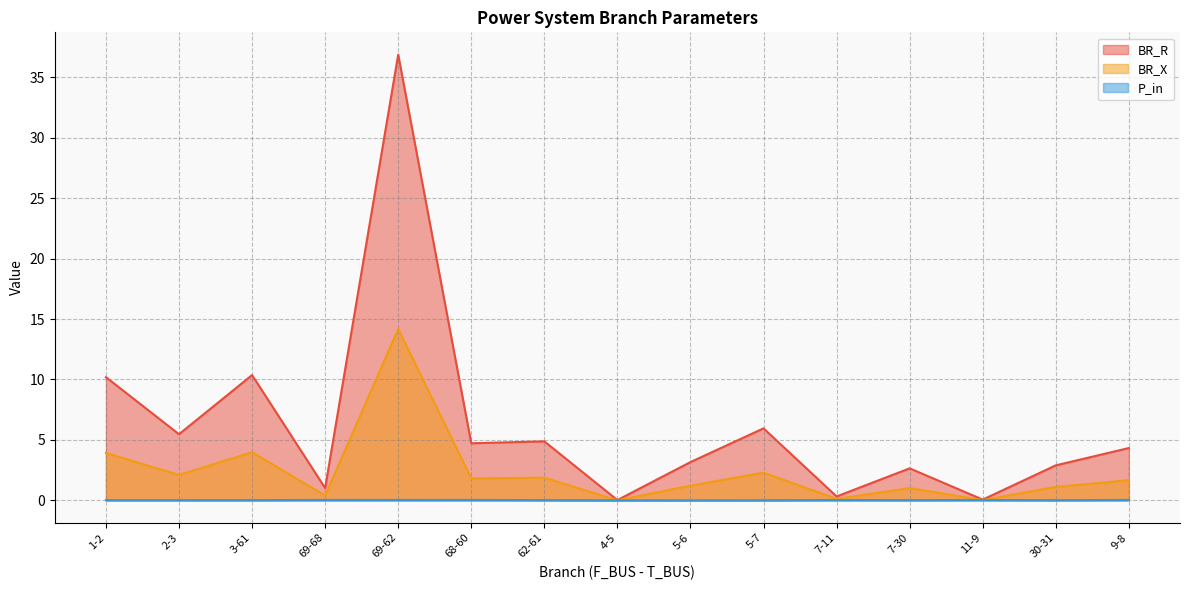

How many interior local peaks does the BR_X series have?

5